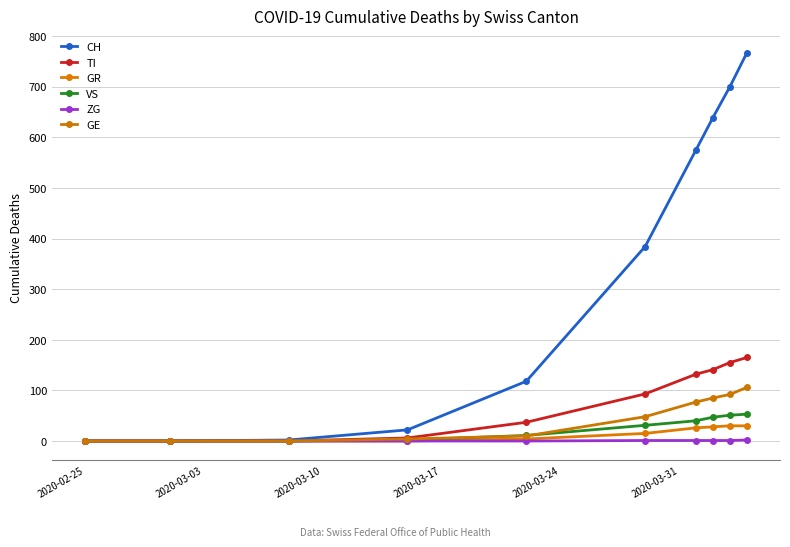

What is the sum of all TI values?

729